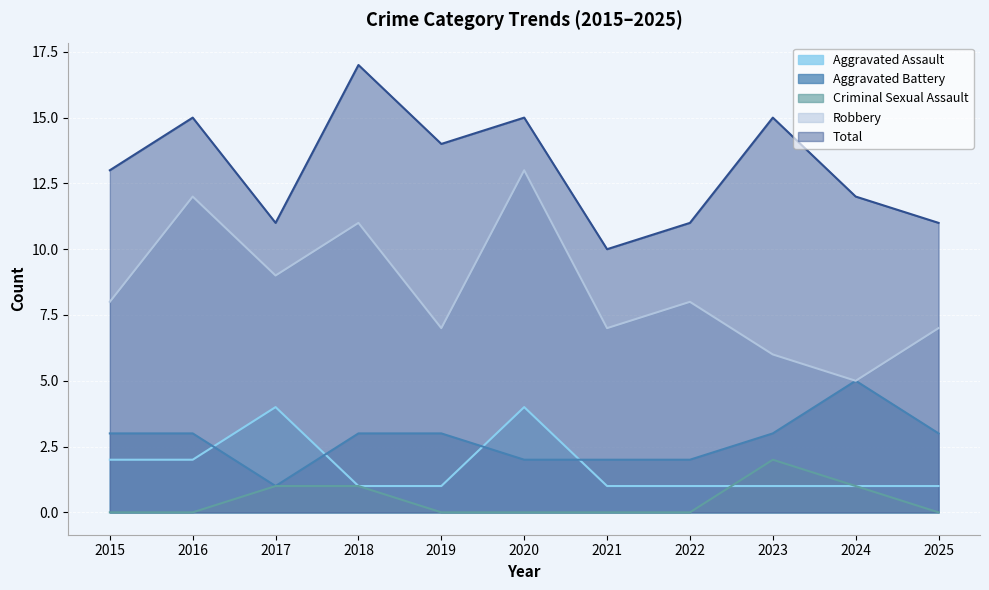

The value of Total at 2024 is 16. True or false?

False